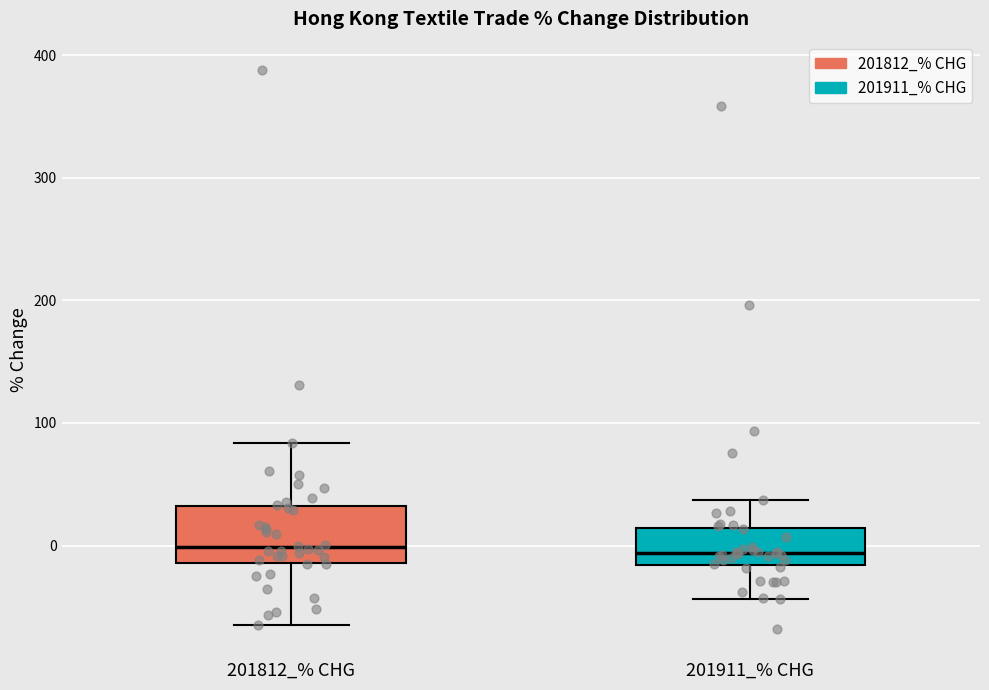

Reading left to right, transcribe this box plot: for each box, give where its median line is, the range the box spans, and where its two whiskers end, as read against the y-axis. The values are not printed on the chart, so give them approximately, as read against the axis.

201812_% CHG: median 0, box -10 to 30, whiskers -70 to 80
201911_% CHG: median -10, box -20 to 10, whiskers -40 to 40